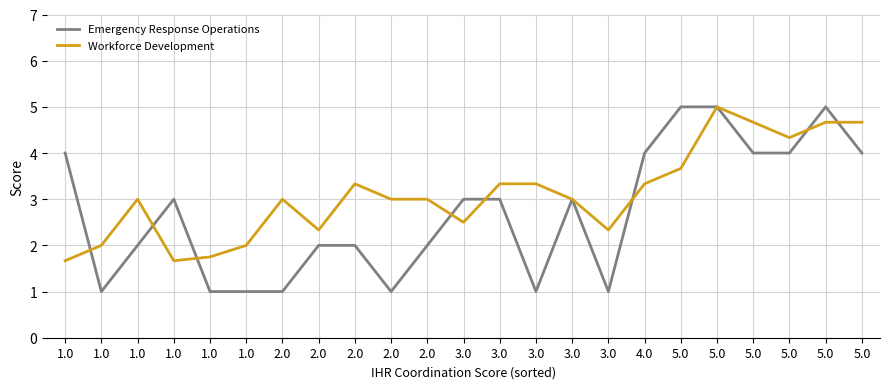

At which category is the sum across all series the highest?

5.0